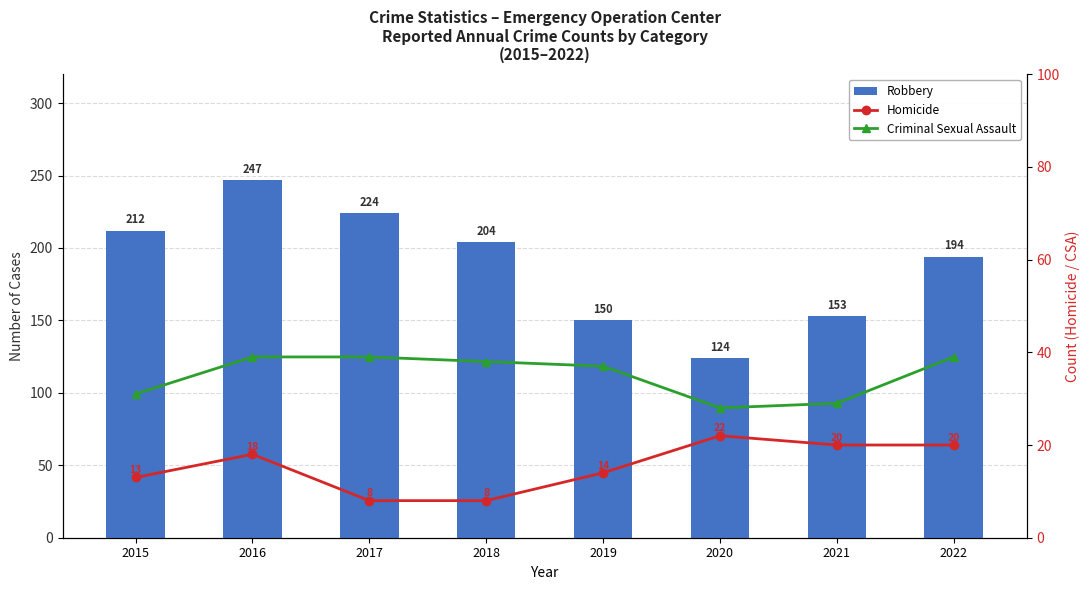

Which series has the largest total across all categories?

Robbery